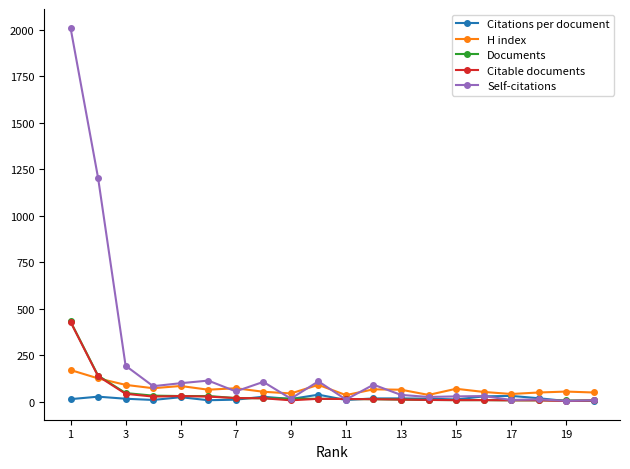

How many distinct data groups are displayed?

5